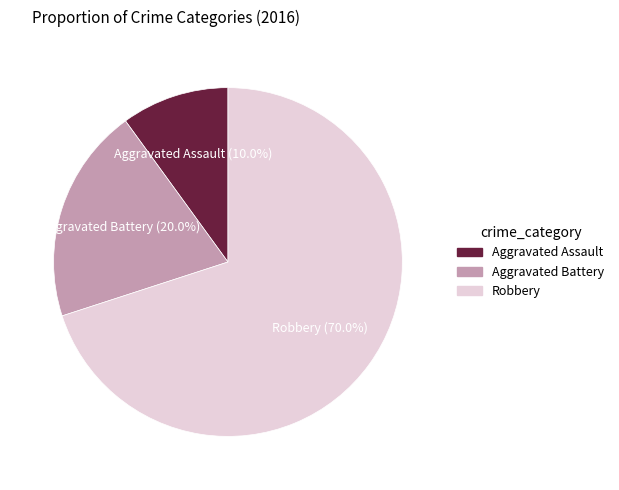

To the nearest percent, what is the average slice percentage?

33%